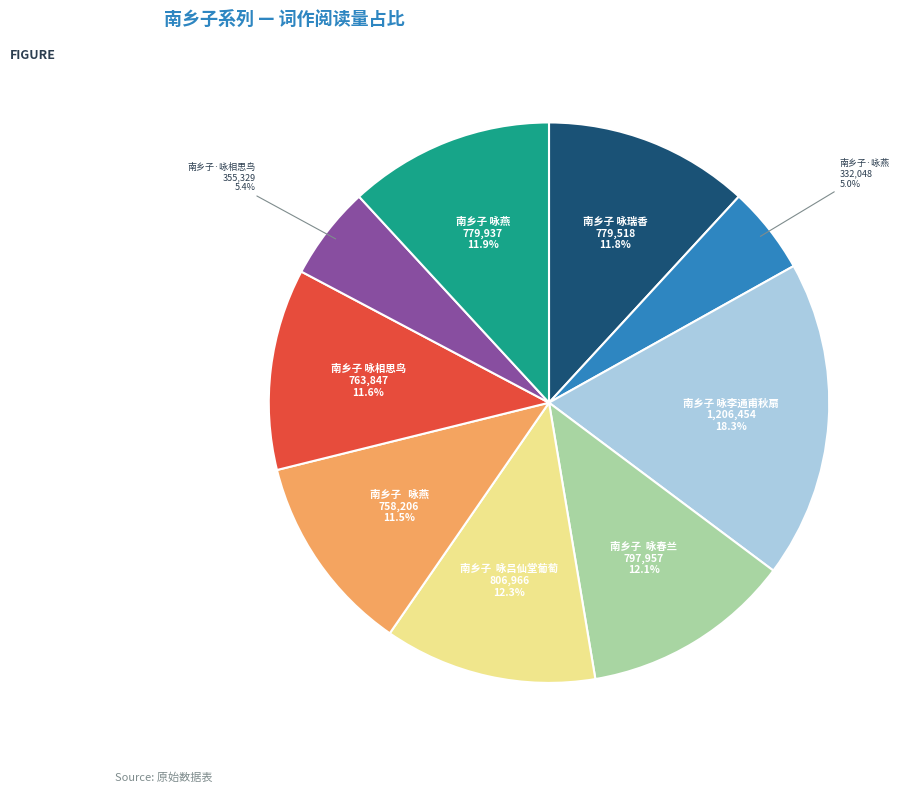

Does any single category account for the majority?

No